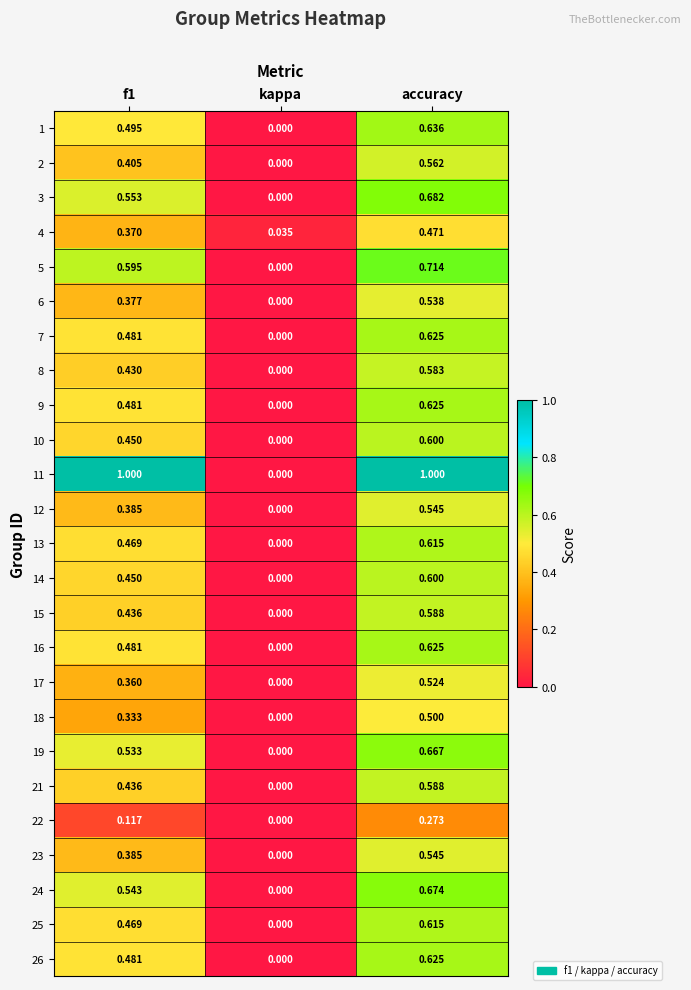

Which category has the highest value in the 12 series?

accuracy